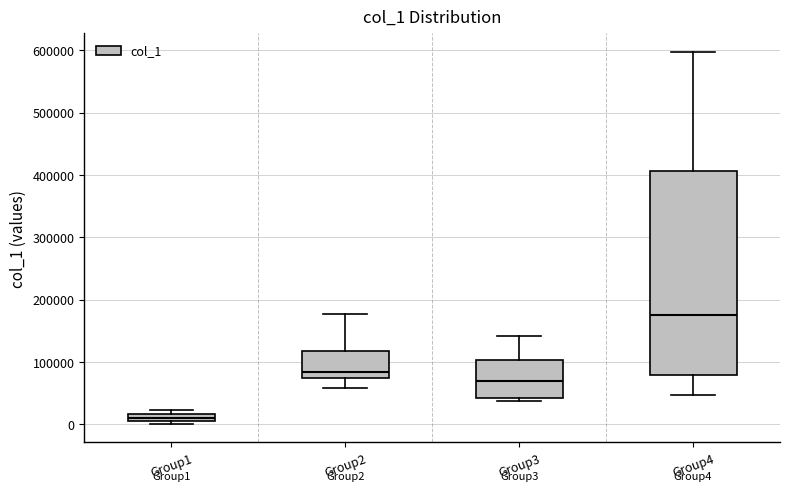

Which box has the highest median line?

Group4